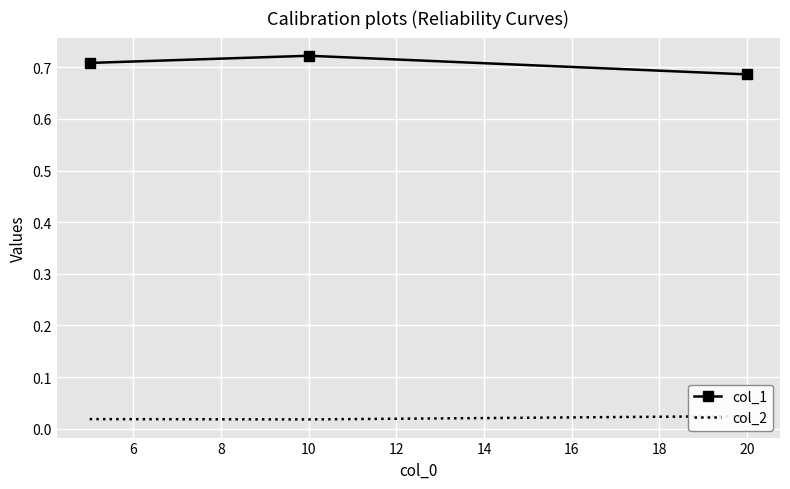

What is the sum of all col_2 values?

0.1